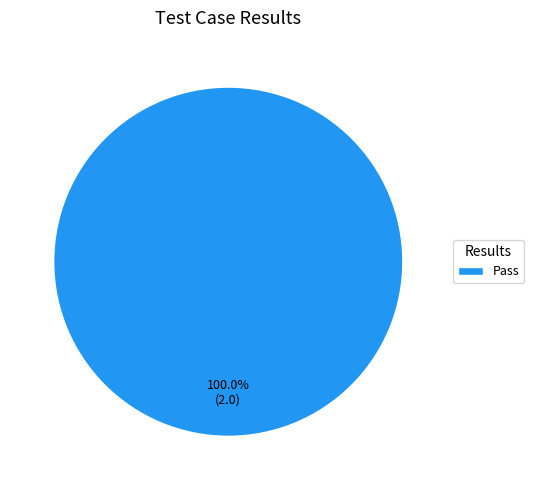

Is there any slice that represents more than half of the pie?

Yes